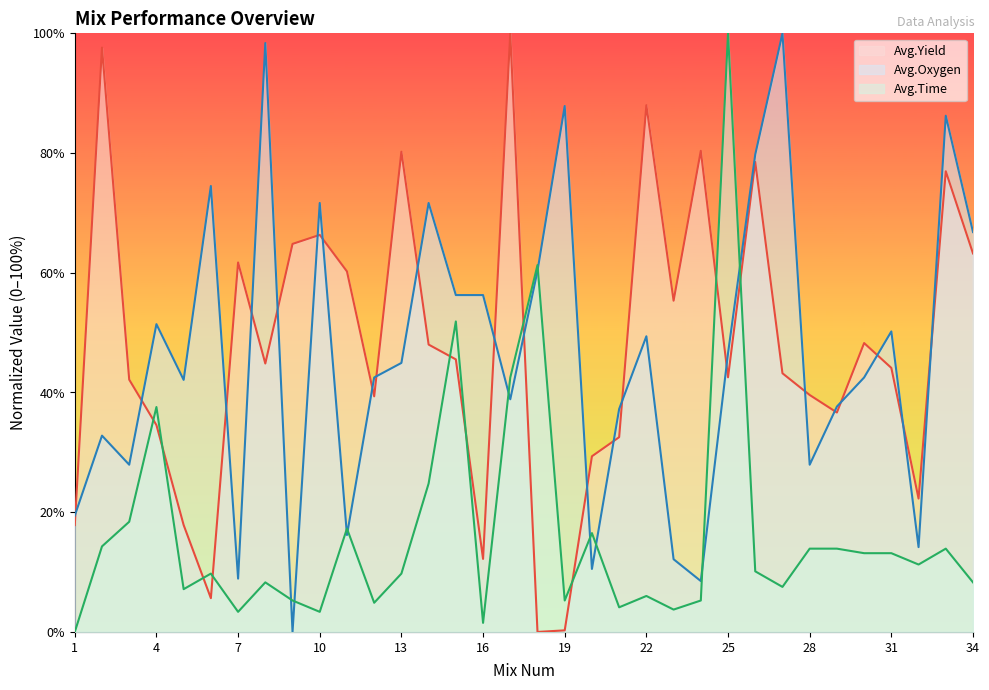

At which label does Avg.Time first exceed 10?

2